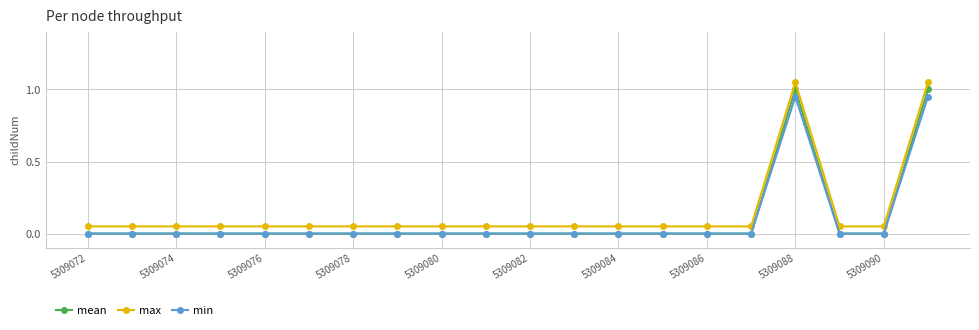

True or false: min and max cross at least once.

False